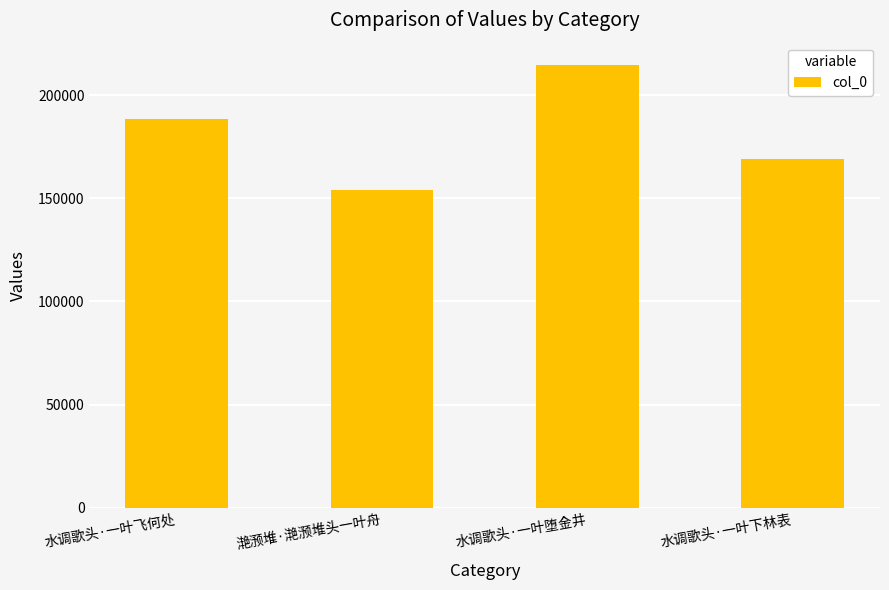

What is the label of the 2nd bar from the left?

滟滪堆·滟滪堆头一叶舟